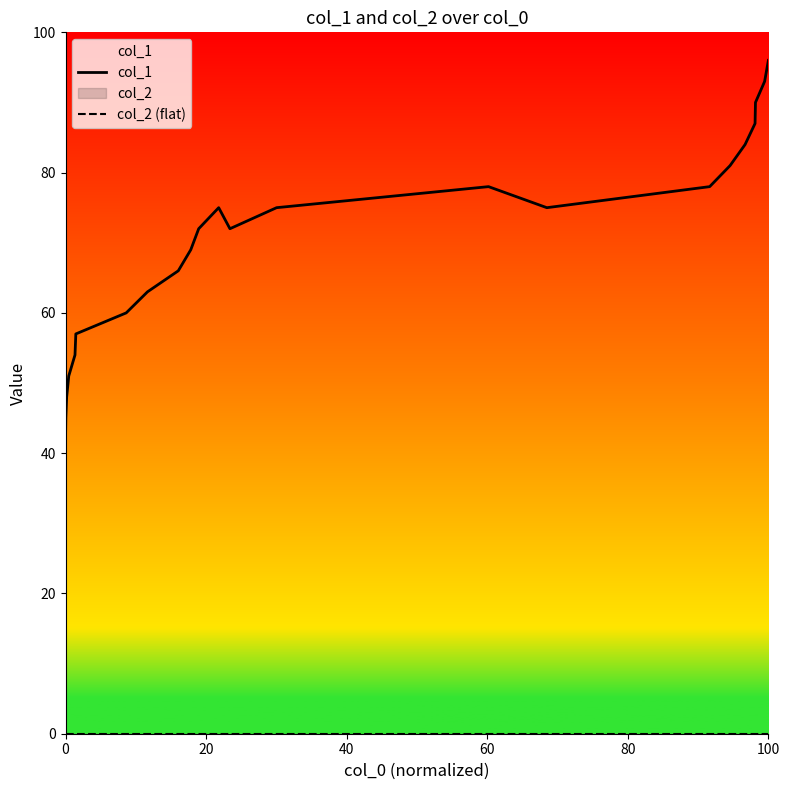

True or false: col_1 and col_2 (flat) intersect in this chart.

False